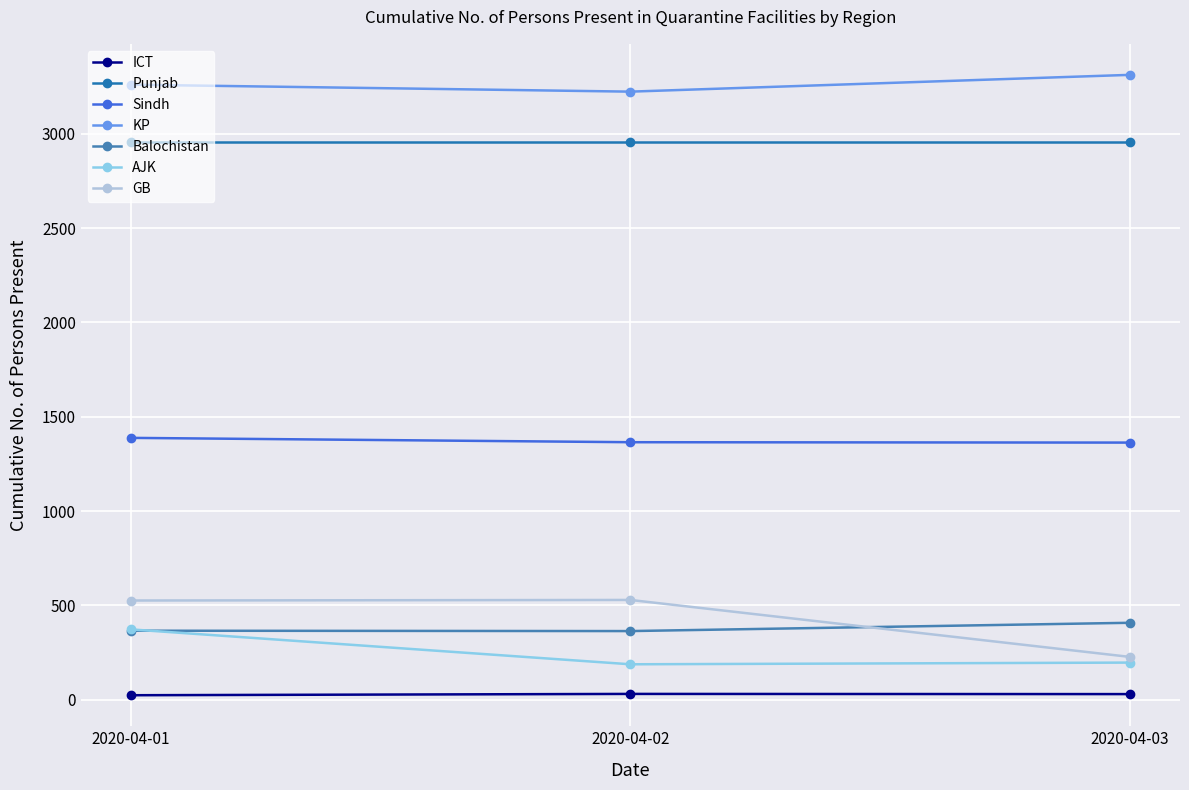

What is the spread (max minus min) of values at 2020-04-02?

3192